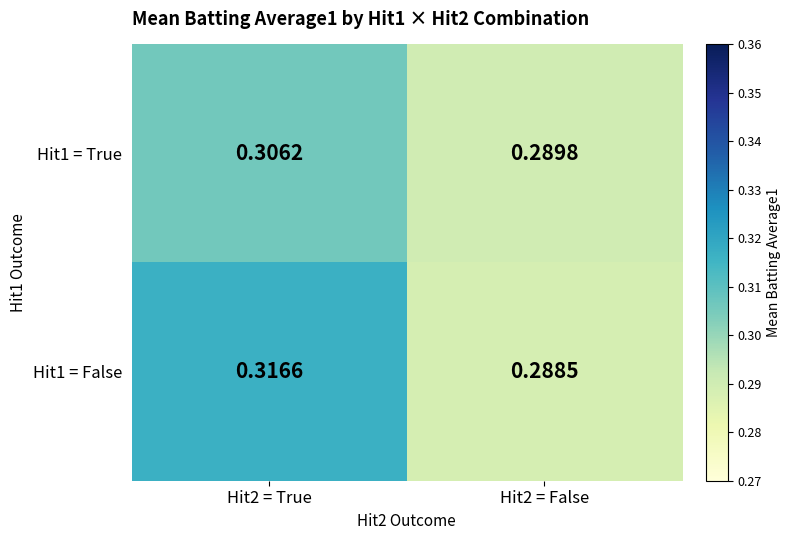

Is the value of Hit1 = False at Hit2 = False greater than the value of Hit1 = True at Hit2 = False?

No